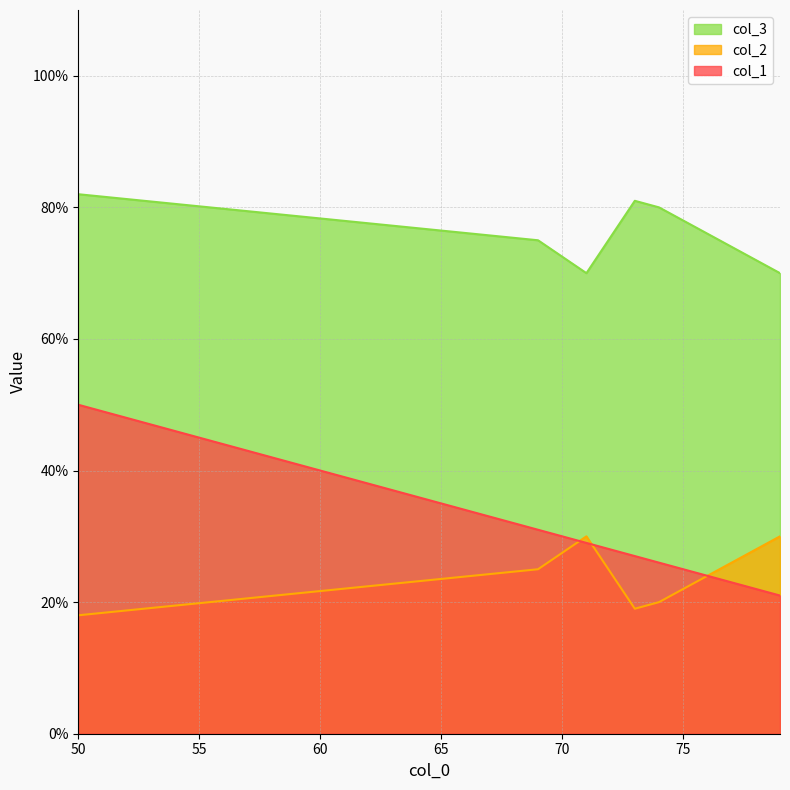

True or false: col_3 and col_2 cross at least once.

False